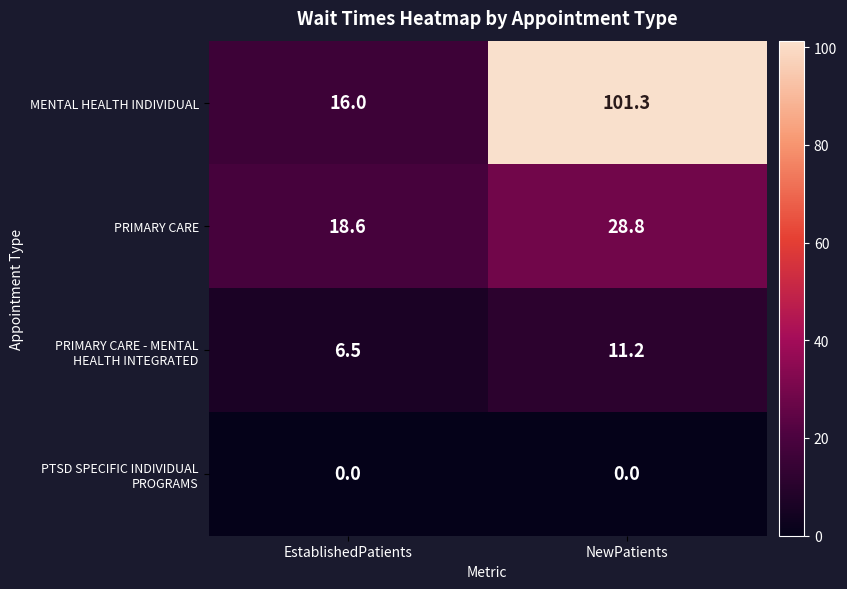

What is the total value across all series at NewPatients?

141.3